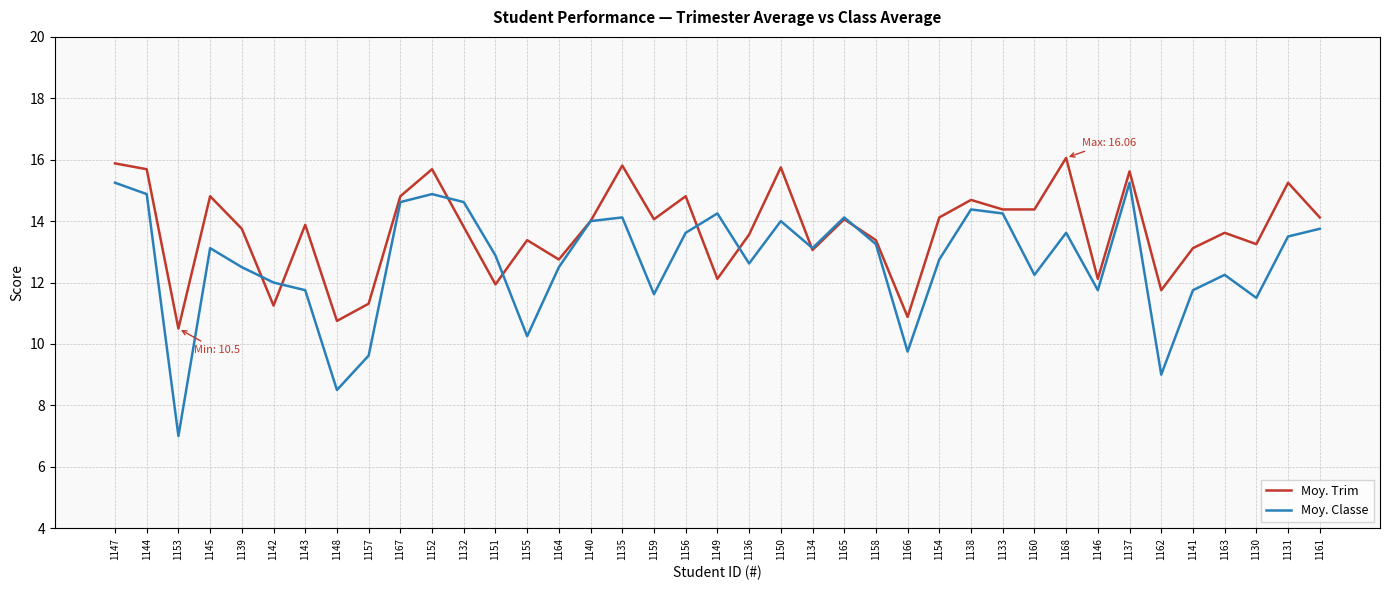

True or false: Moy. Classe and Moy. Trim cross at least once.

True